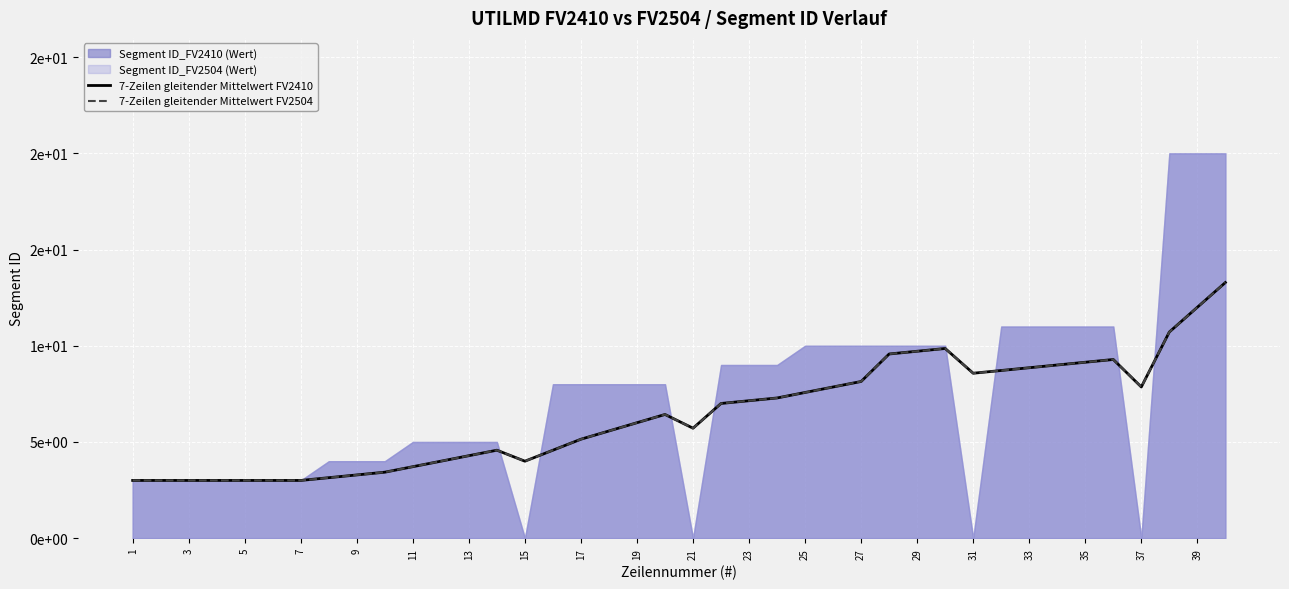

Between 19 and 15, which is larger?

19